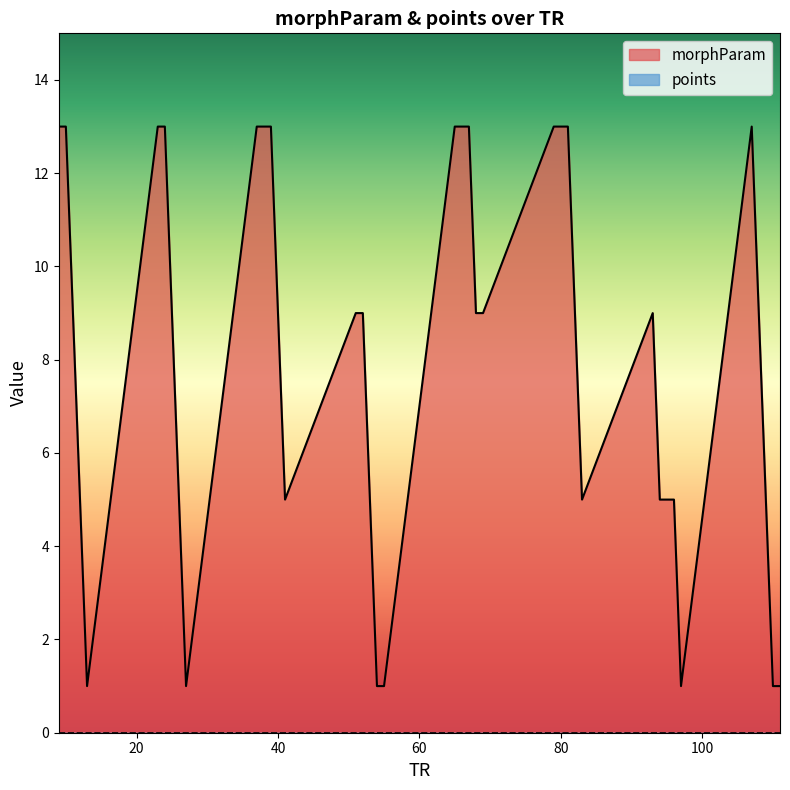

Count the values in the range 5 to 13.

33